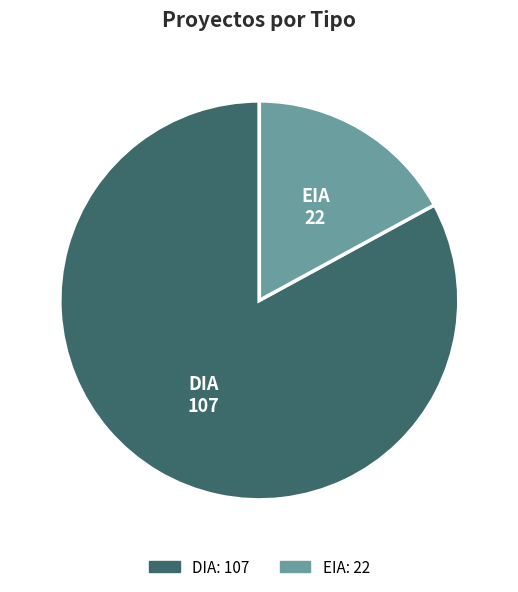

How many slices are in this pie chart?

2